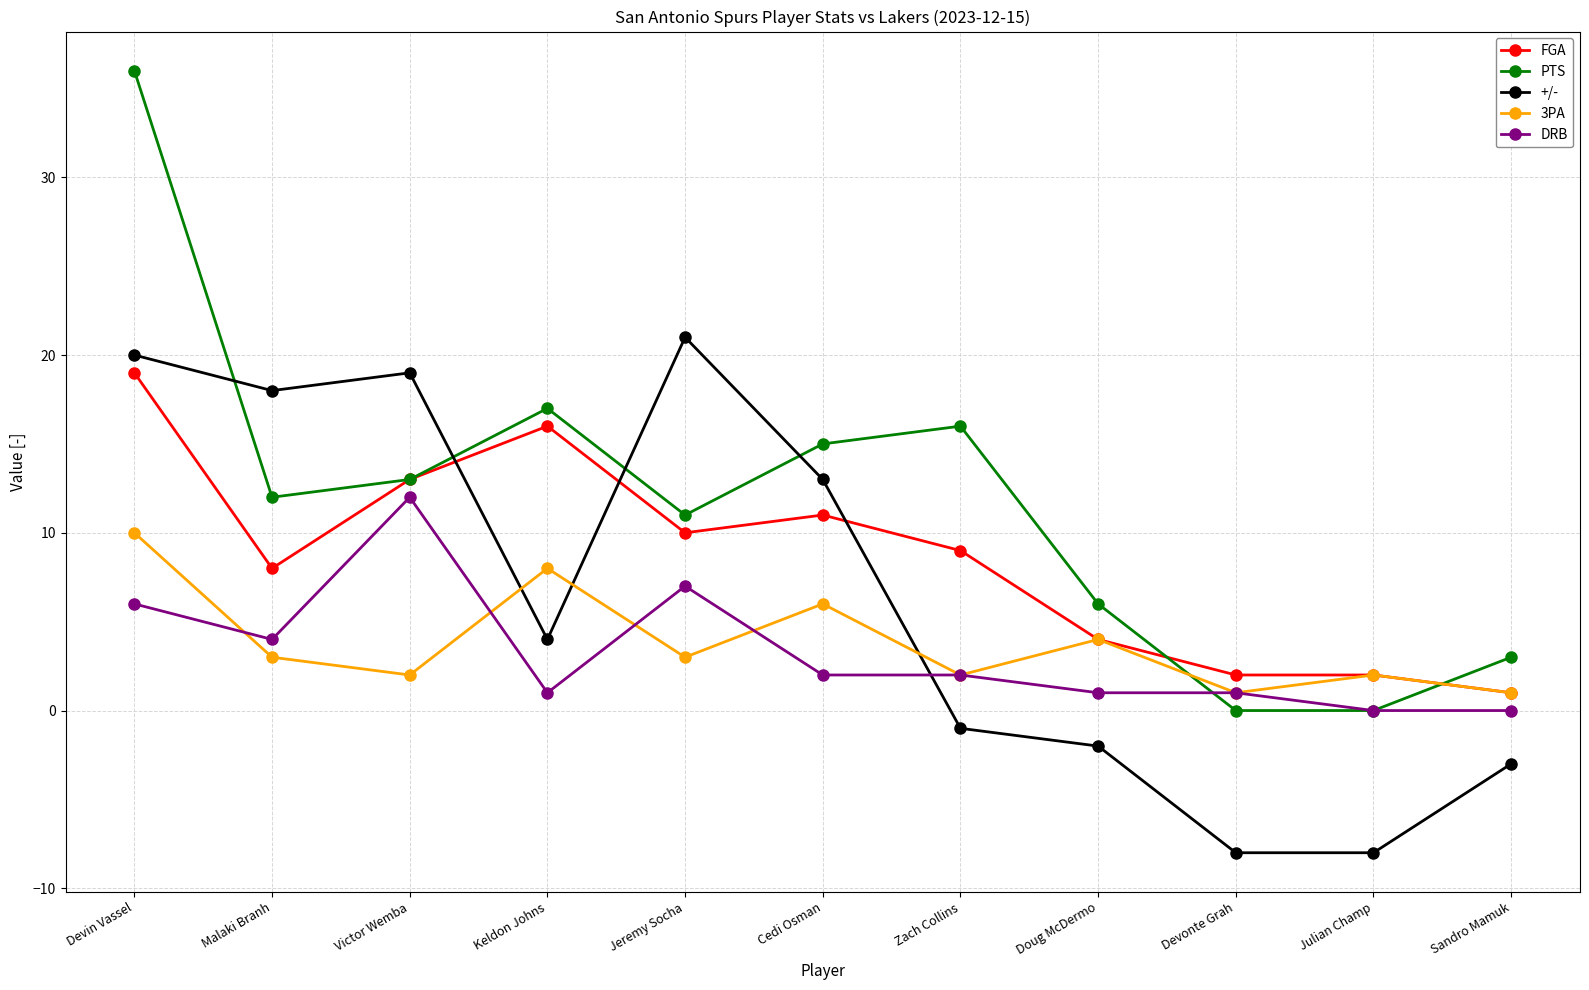

Between Victor Wemba and Keldon Johns, which series saw the biggest shift?

+/-